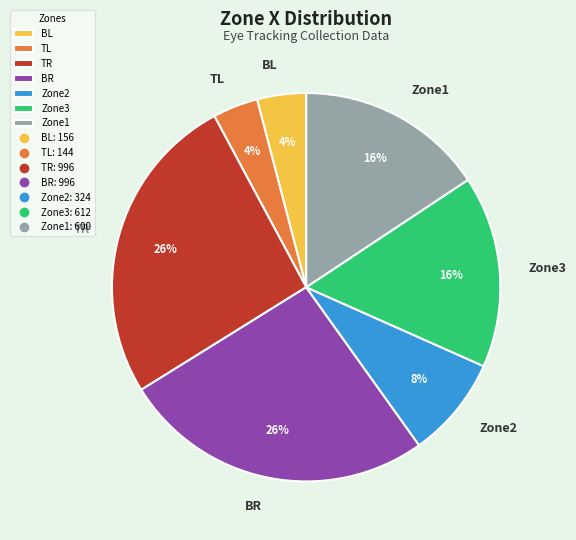

To the nearest percent, what percentage of the pie is BR?

26%